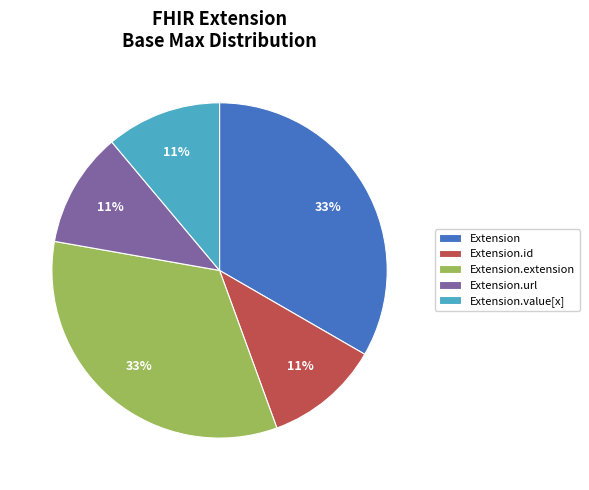

To the nearest percent, what is the combined percentage of Extension and Extension.url?

44%